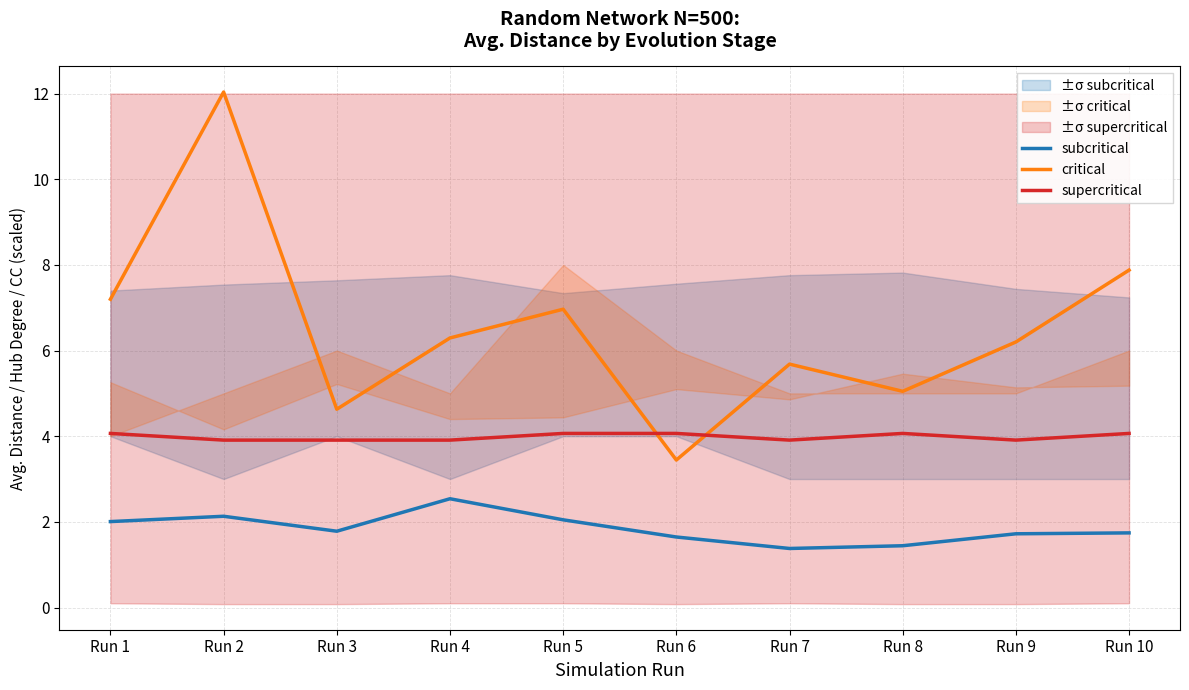

What is the sum of all subcritical values?

18.4